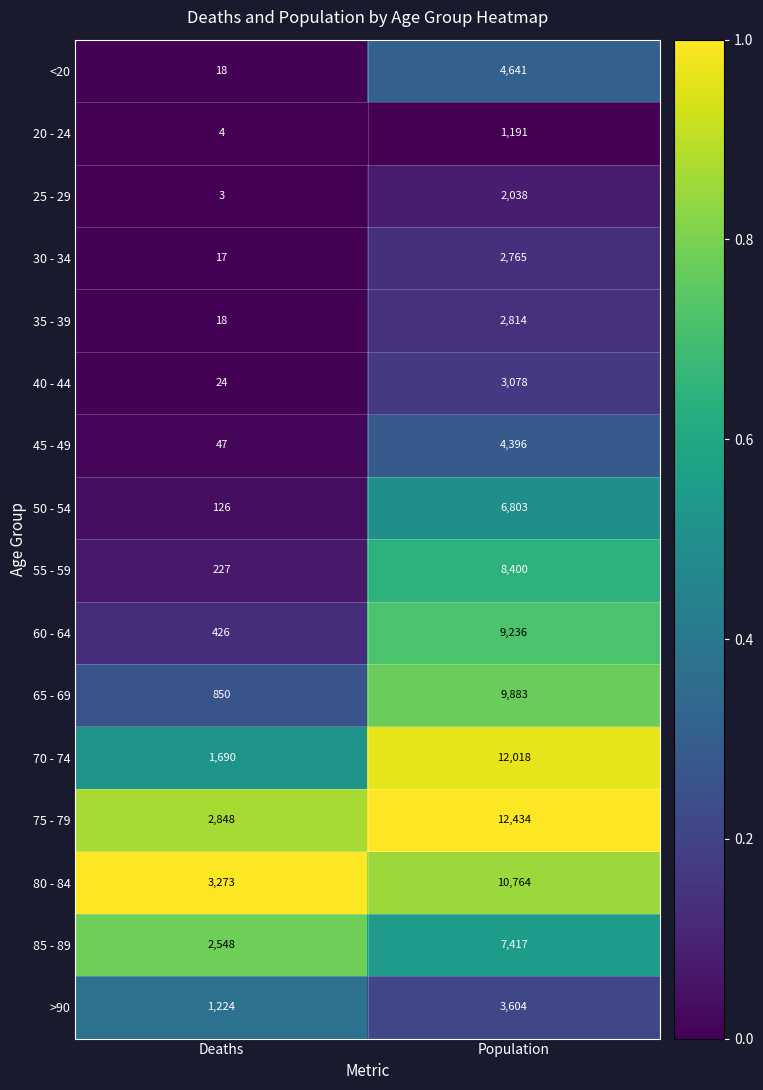

What is the approximate value of 75 - 79 at Population, to the nearest 100?

12400